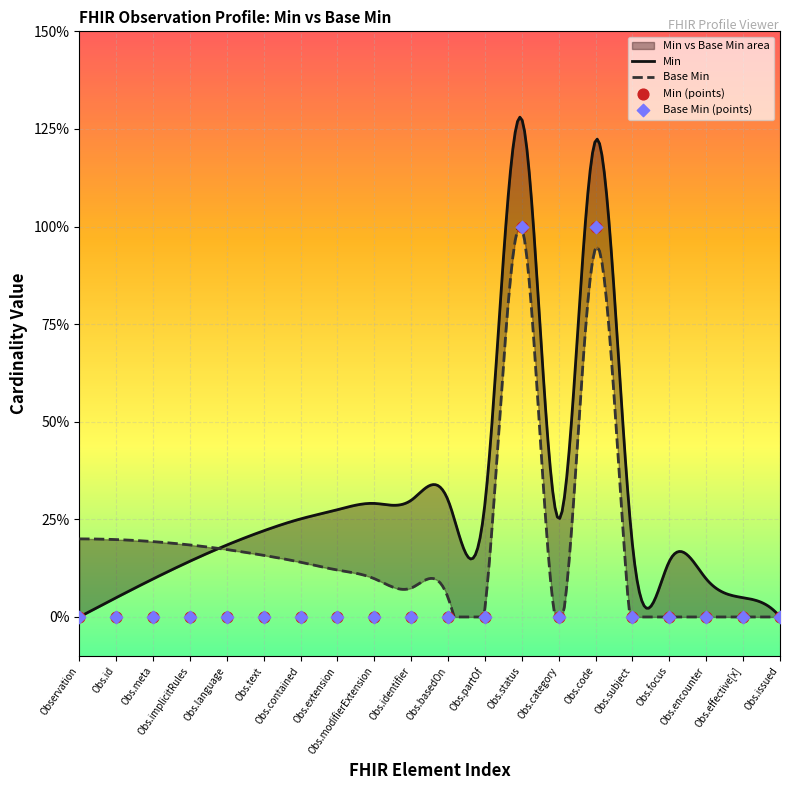

Between Observation.code and Observation.text, which is larger?

Observation.code